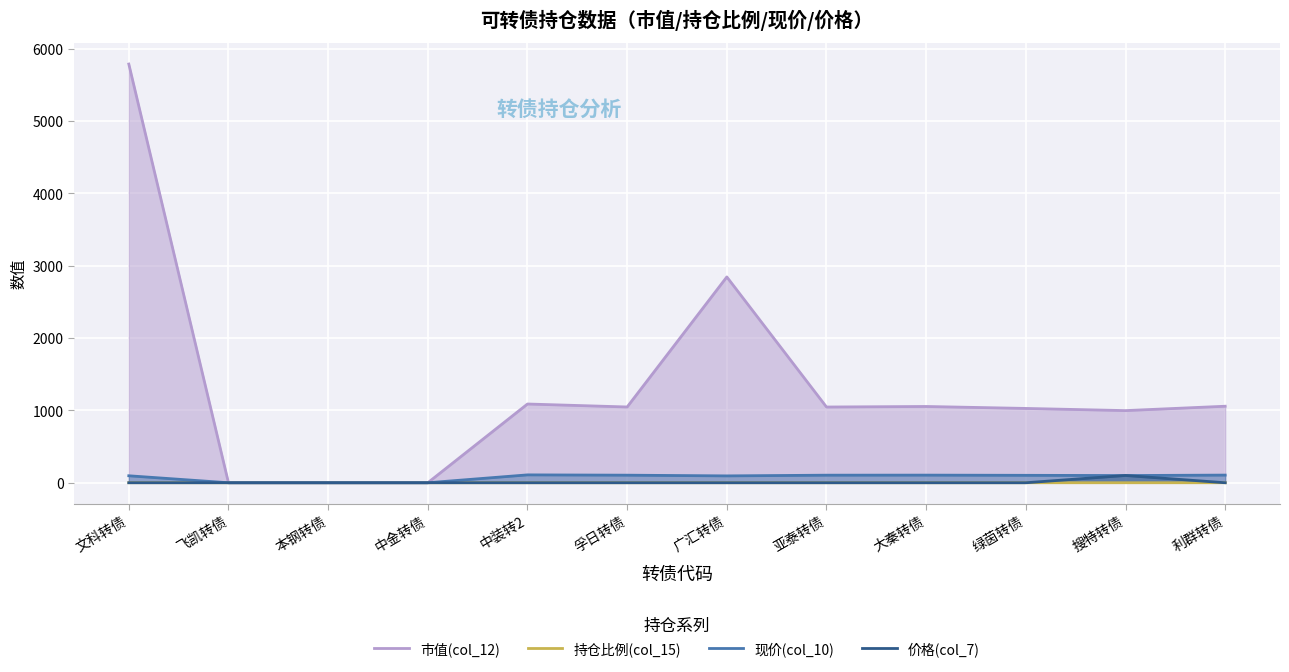

What is the label of the 3rd point from the left?

本钢转债